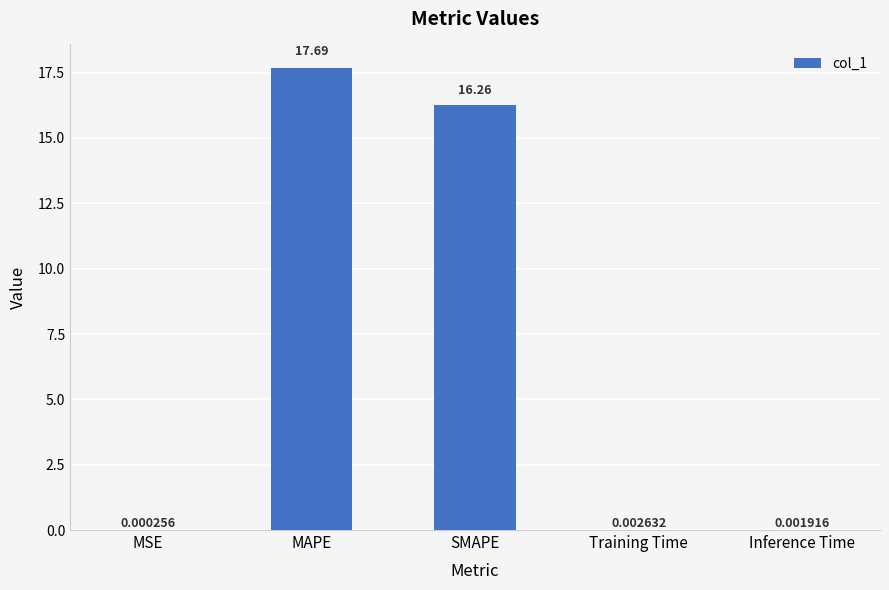

Which has a higher value, SMAPE or Training Time?

SMAPE